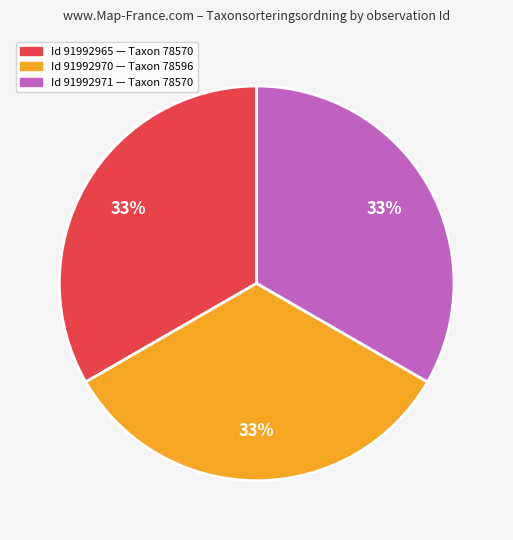

To the nearest percent, what is the average slice percentage?

33%